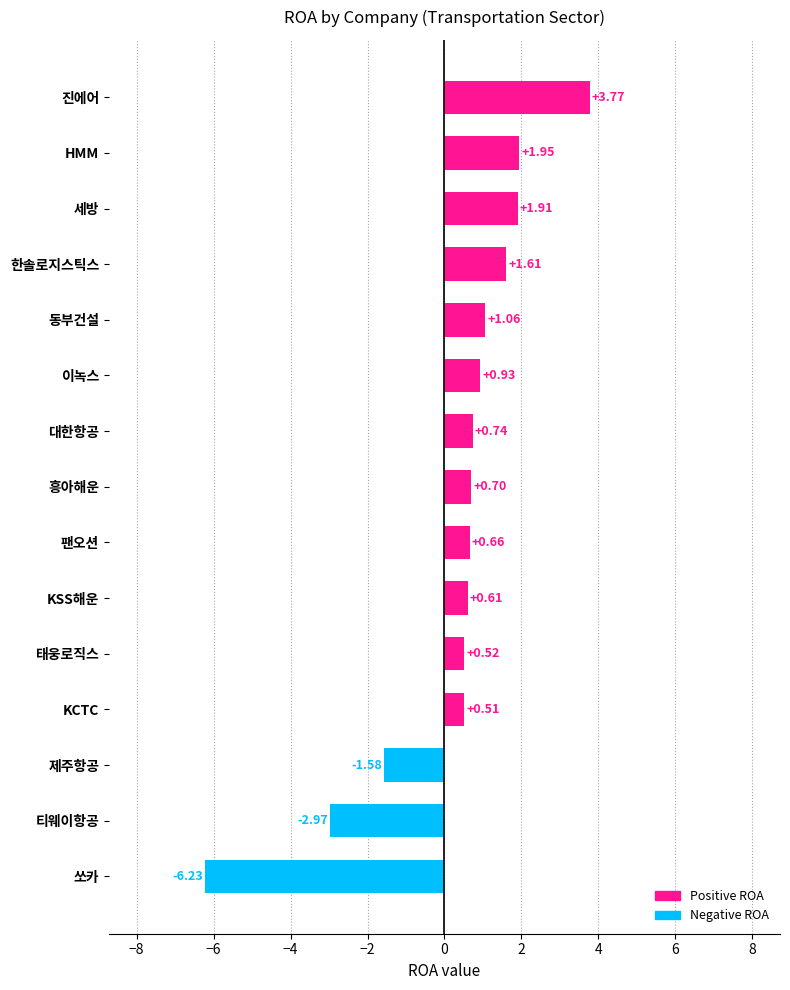

What is the sum of the values at 쏘카 and 흥아해운?

-5.5